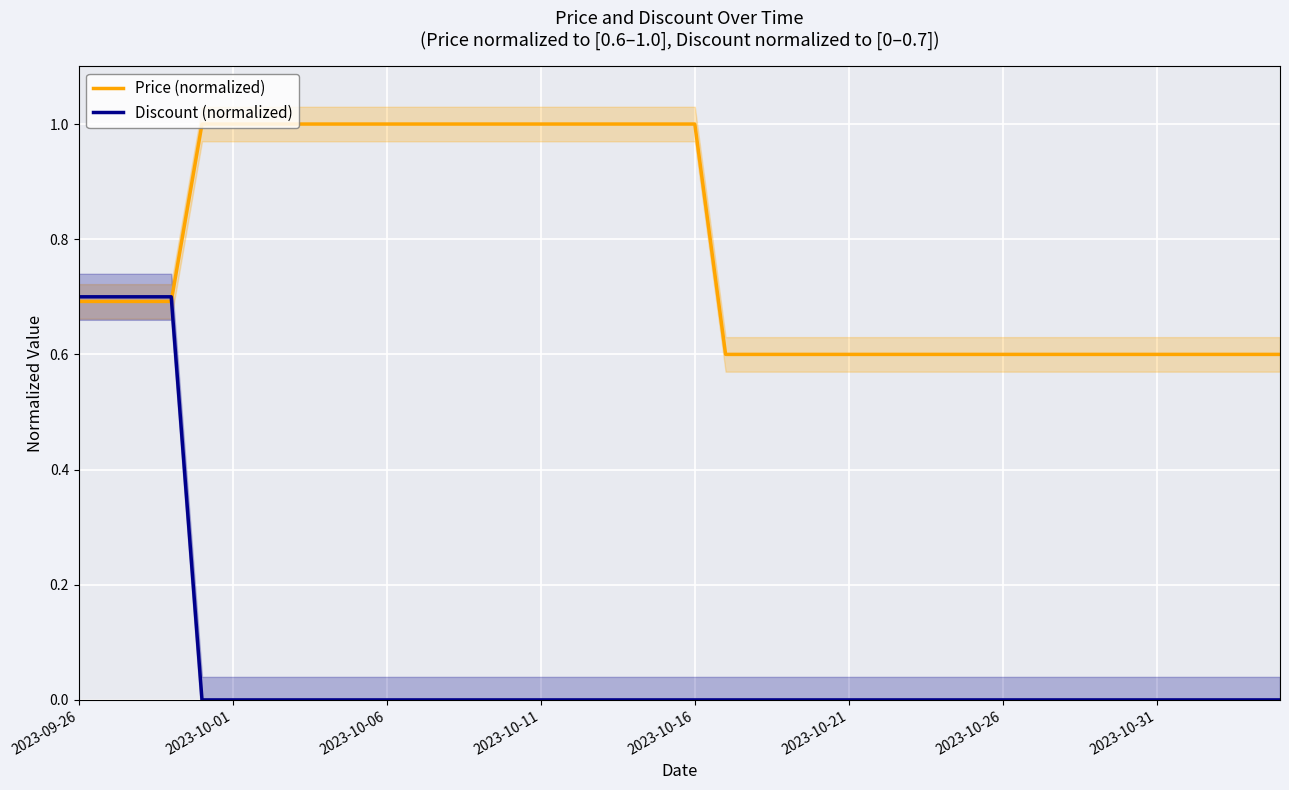

What value does the Price (normalized) series have at 9?

1.0